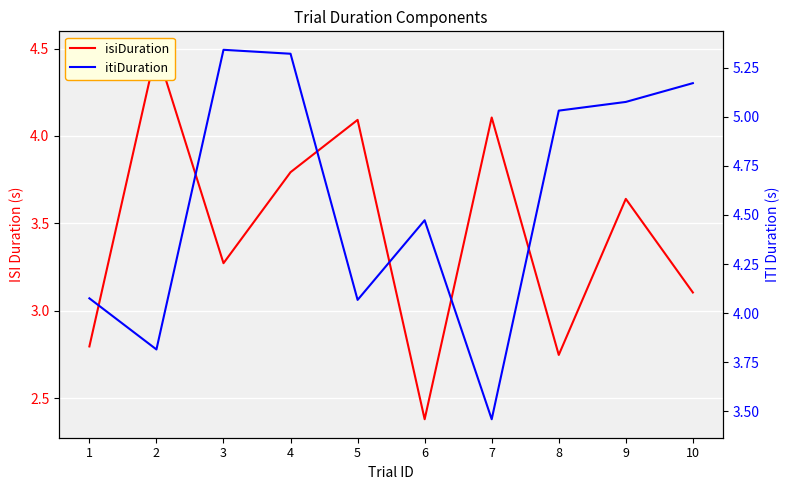

How many values in the itiDuration series are below 5?

5